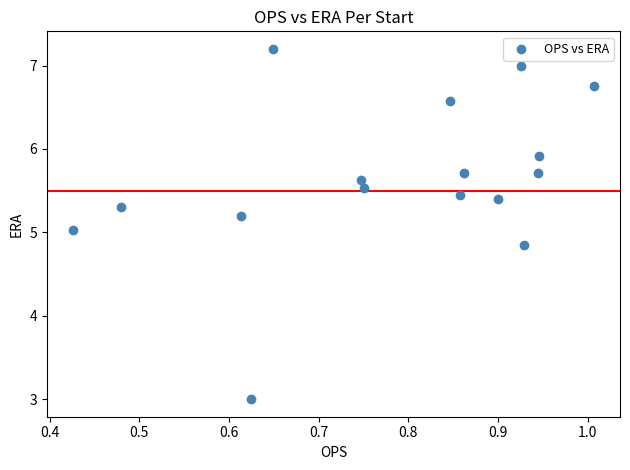

What is the range of Y values (max minus min)?

4.2